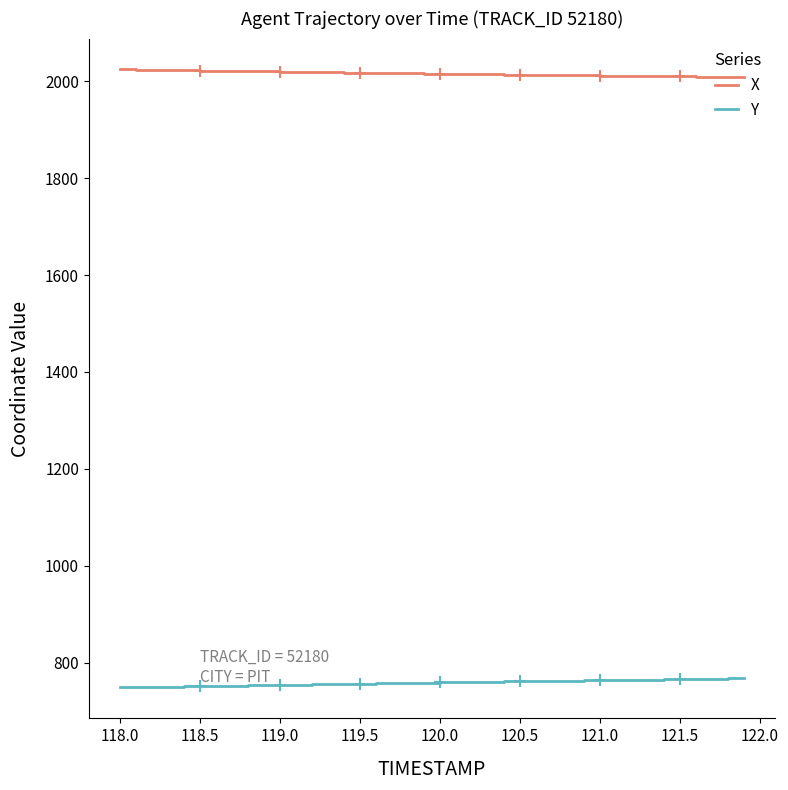

List the series in order of their peak value, highest first.

X, Y